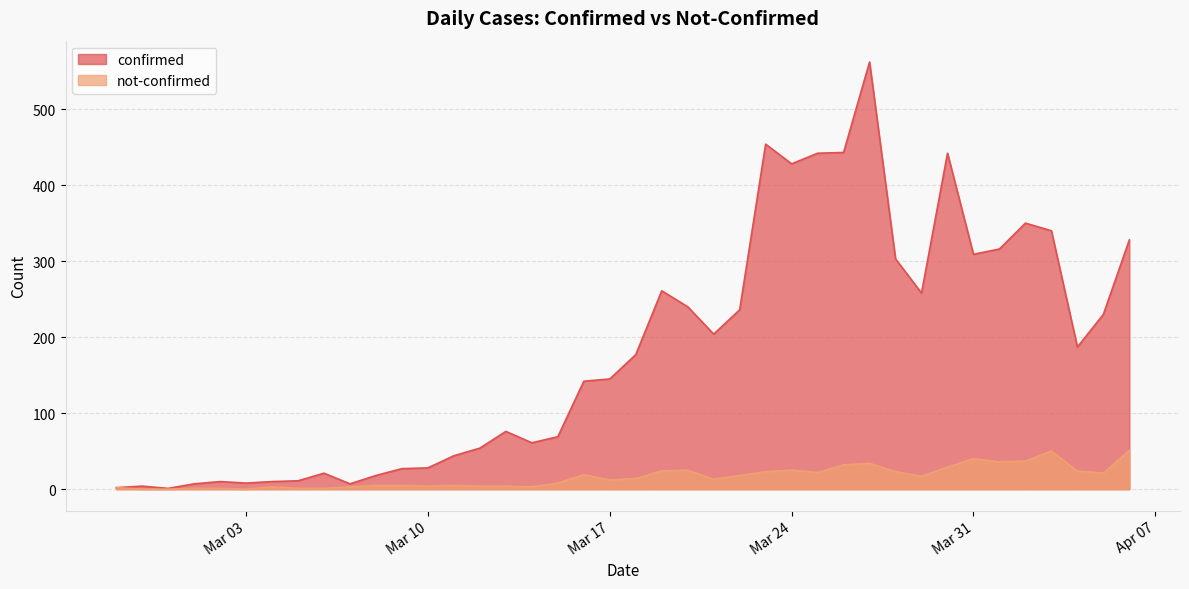

What is the total value across all series at 2020-03-29?

275